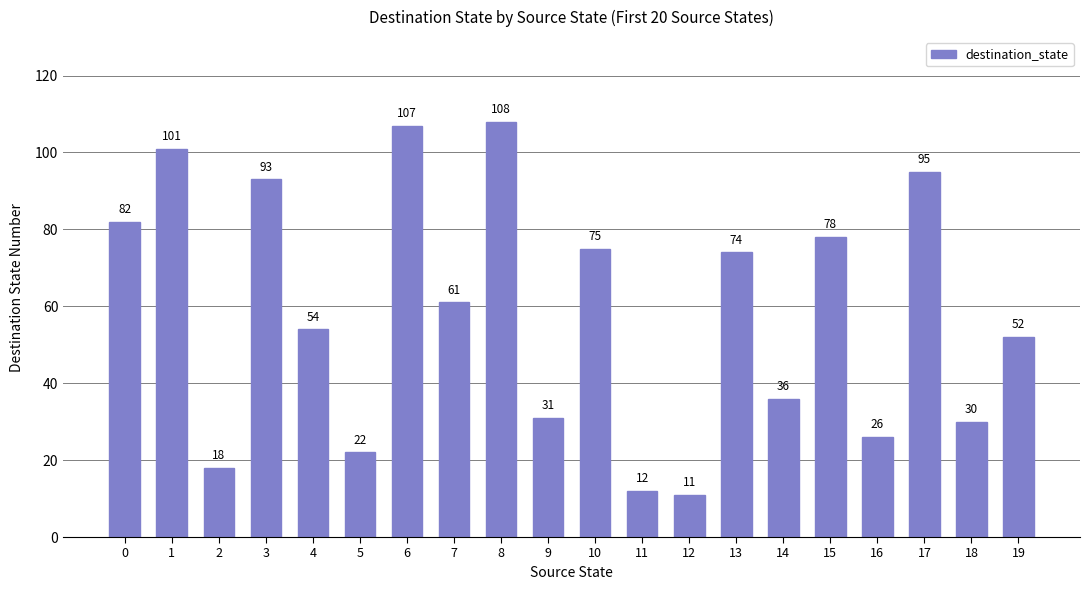

How many data points does each series have?

20